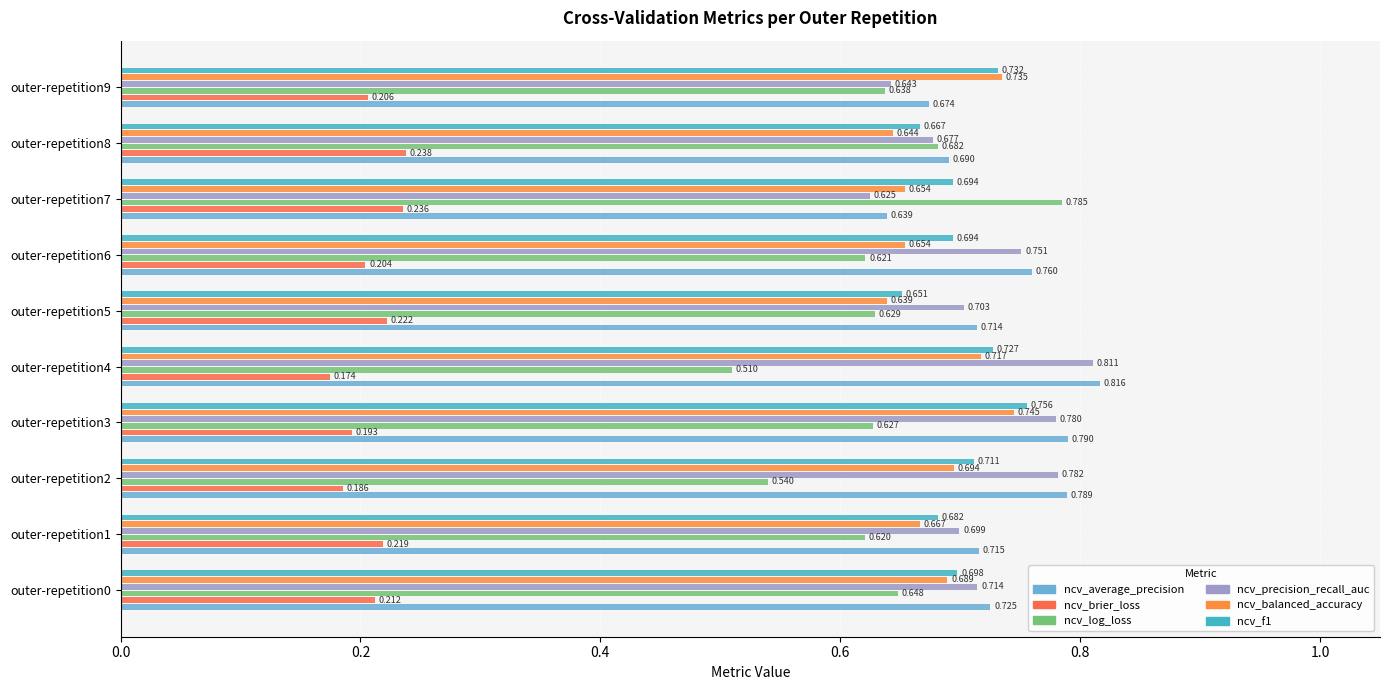

What is the difference between the maximum and second lowest values in the ncv_precision_recall_auc series?

0.2